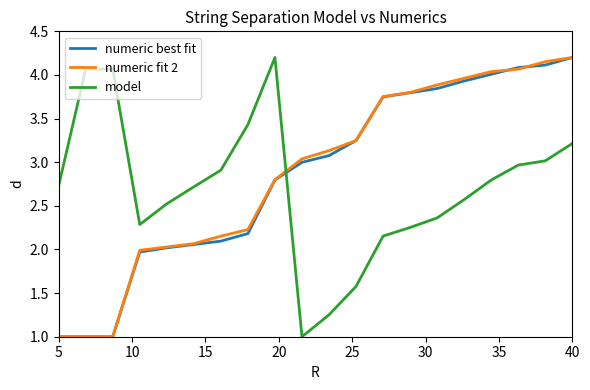

What is the smallest value displayed?

1.0